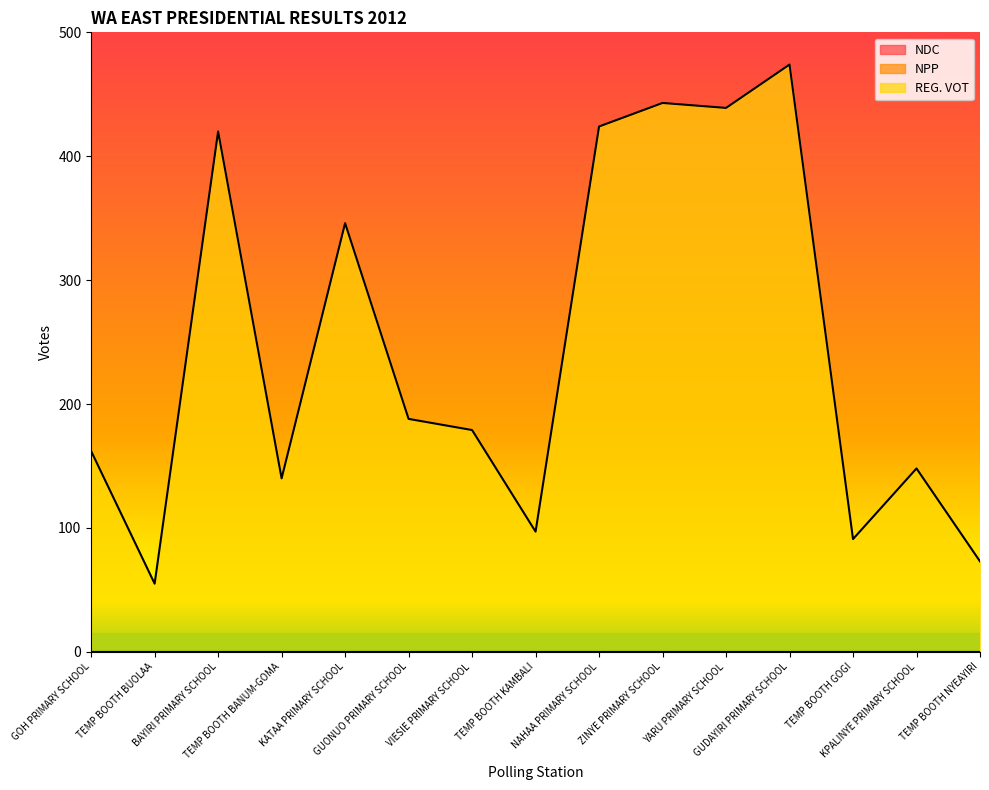

The value of NPP at ZINYE PRIMARY SCHOOL is 0. True or false?

True